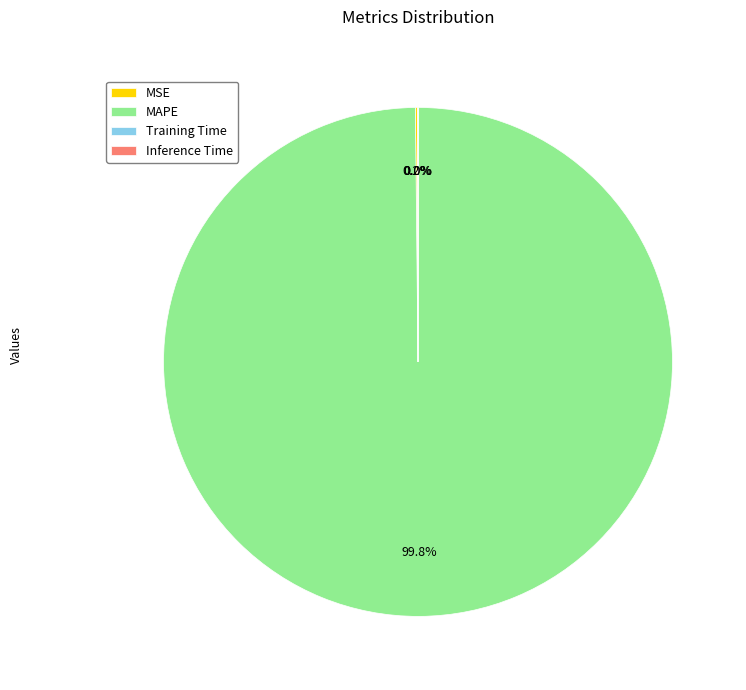

To the nearest percent, what portion does MAPE represent?

100%